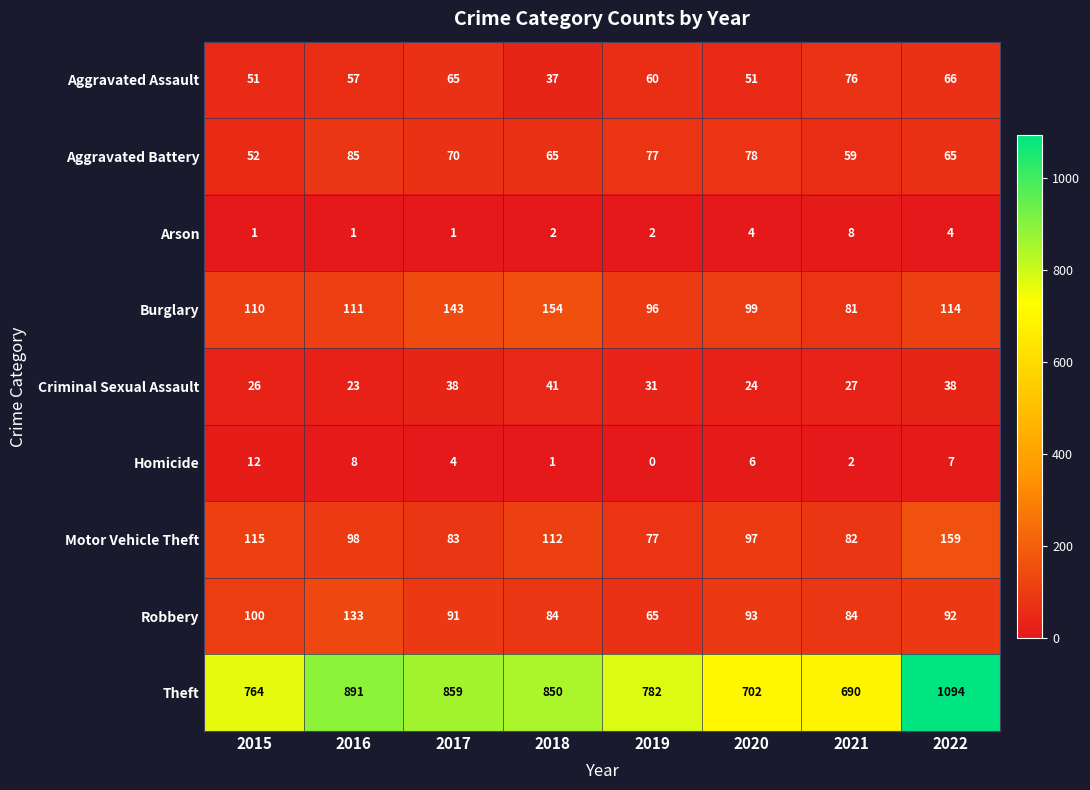

Rank the series at 2018 from lowest to highest value.

Homicide, Arson, Aggravated Assault, Criminal Sexual Assault, Aggravated Battery, Robbery, Motor Vehicle Theft, Burglary, Theft